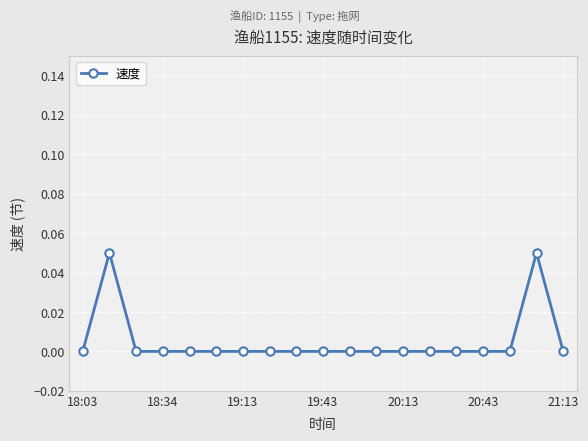

True or false: there are more than 1 points higher than both neighbors.

True